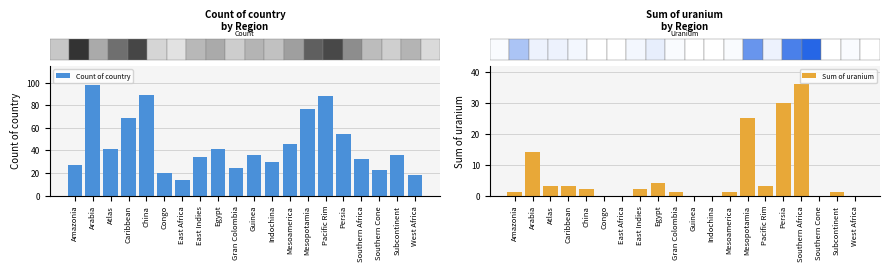

How many values in the Count of country series are below 36?

9